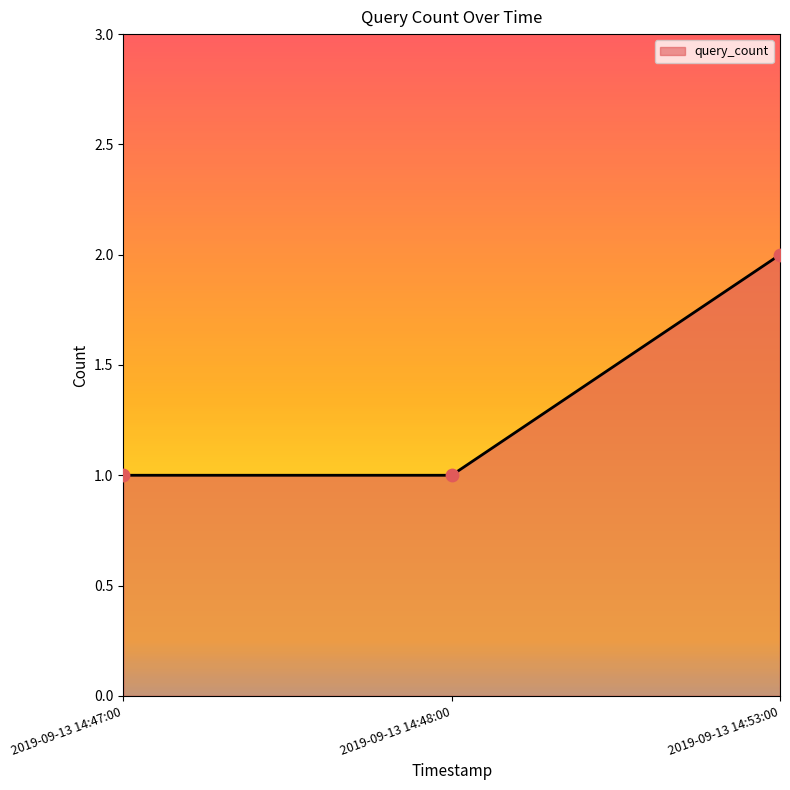

Approximately how many times larger is the value at 2019-09-13 14:53:00 compared to 2019-09-13 14:48:00?

2.0